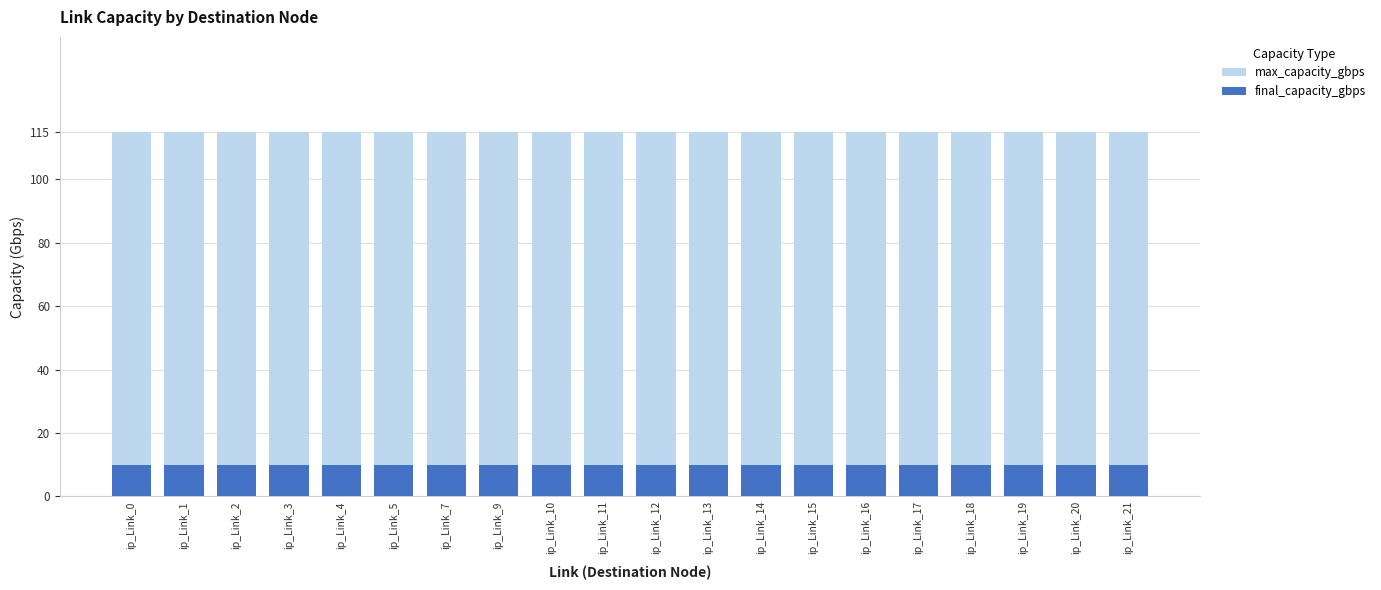

The max_capacity_gbps series shows 32 at ip_Link_14. True or false?

False